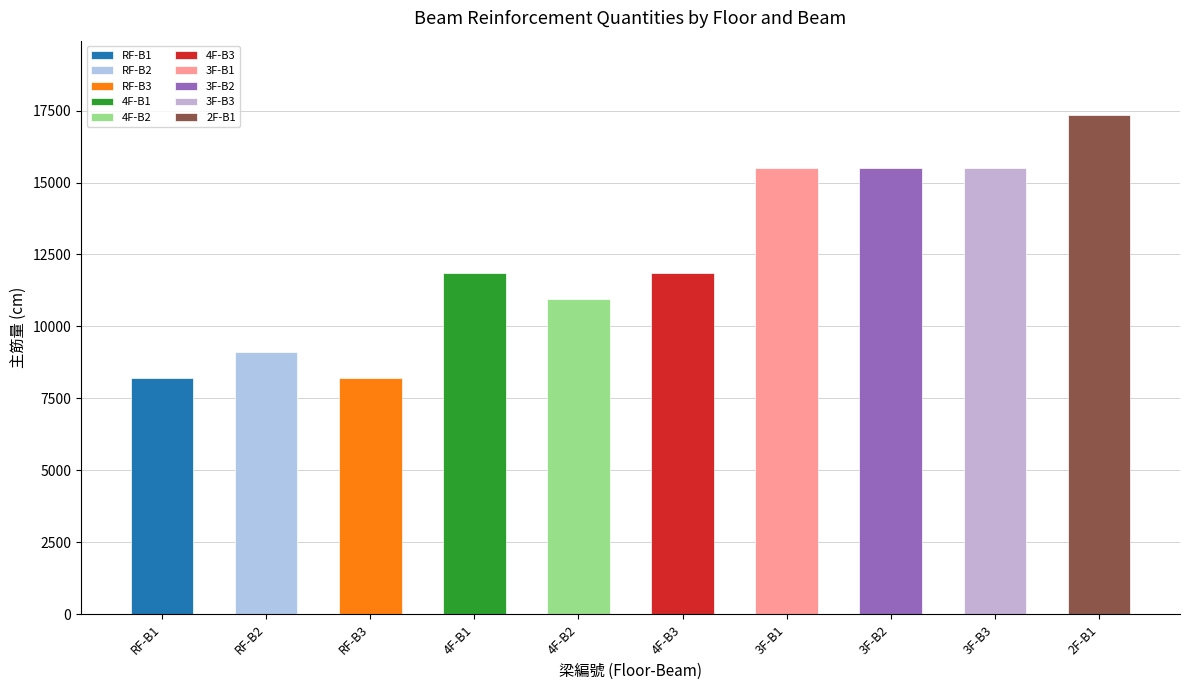

At which category does the chart reach its peak across all series?

2F-B1